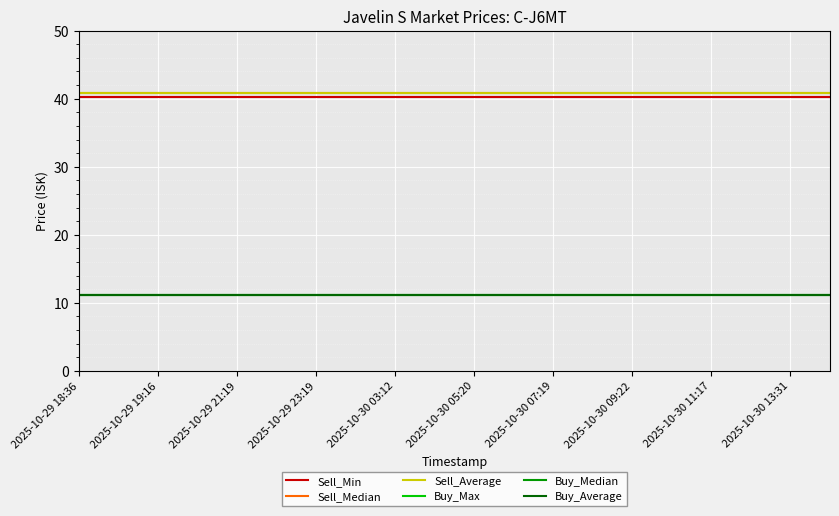

Is this an area chart (filled region under the line)?

No